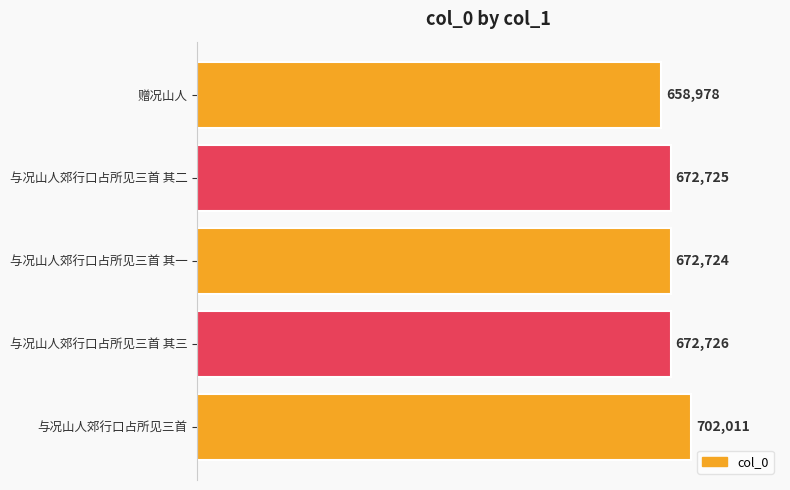

Reading top to bottom, extract all data points from this chart.

658978	672725	672724	672726	702011